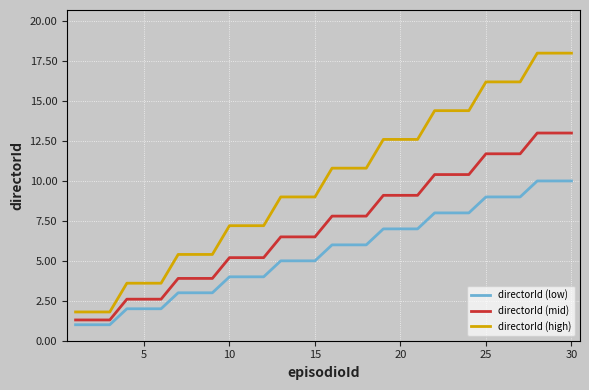

How many lines are shown in the chart?

3